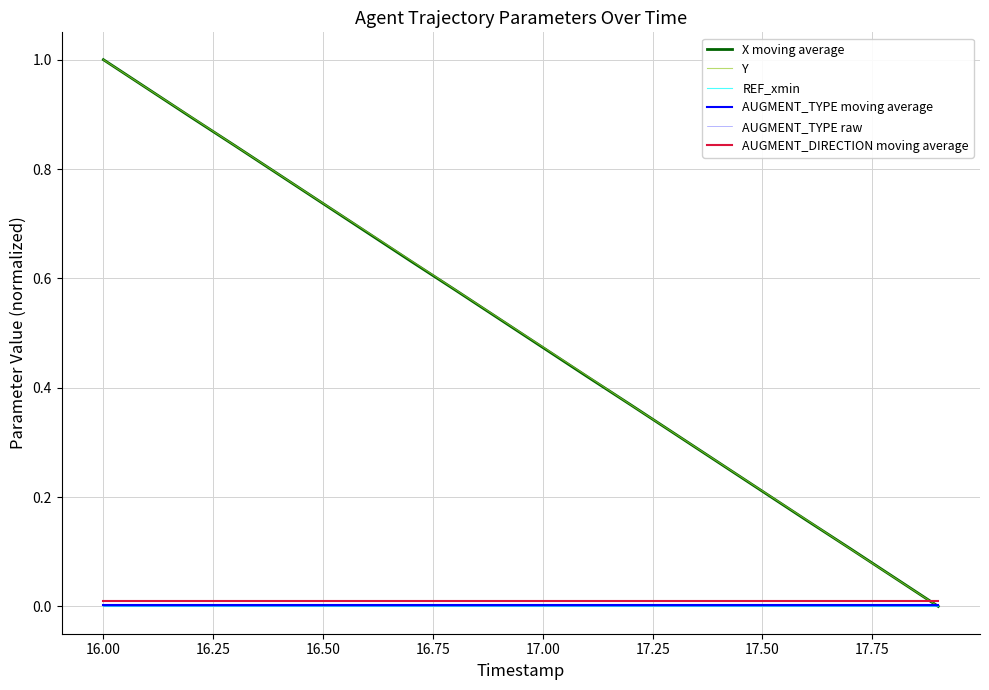

True or false: Y and REF_xmin intersect in this chart.

False